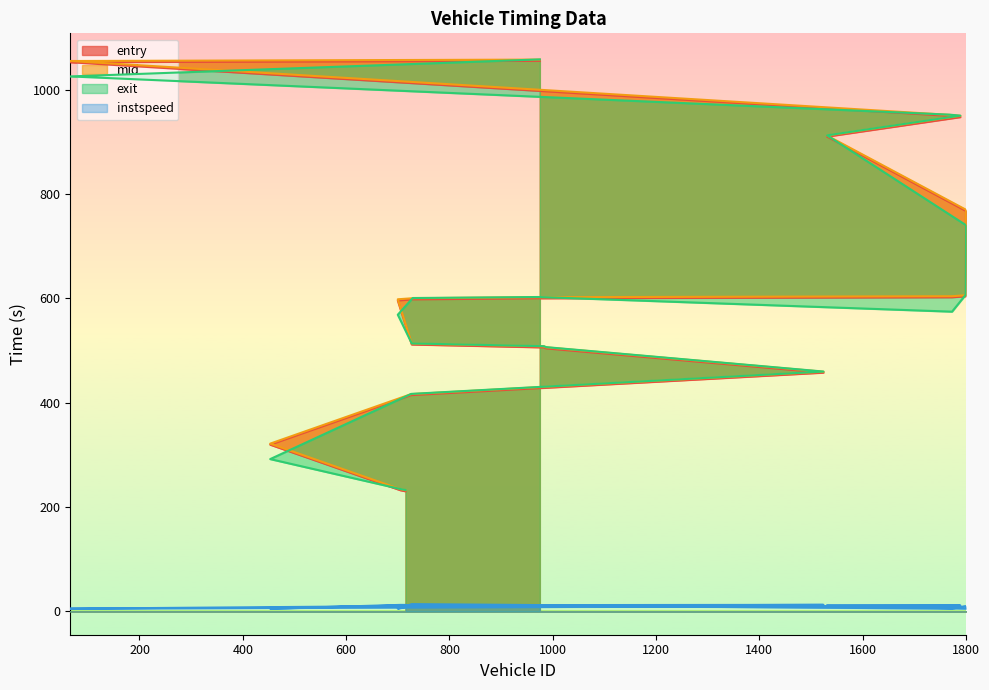

What are all the series names shown in the legend?

entry, mid, exit, instspeed